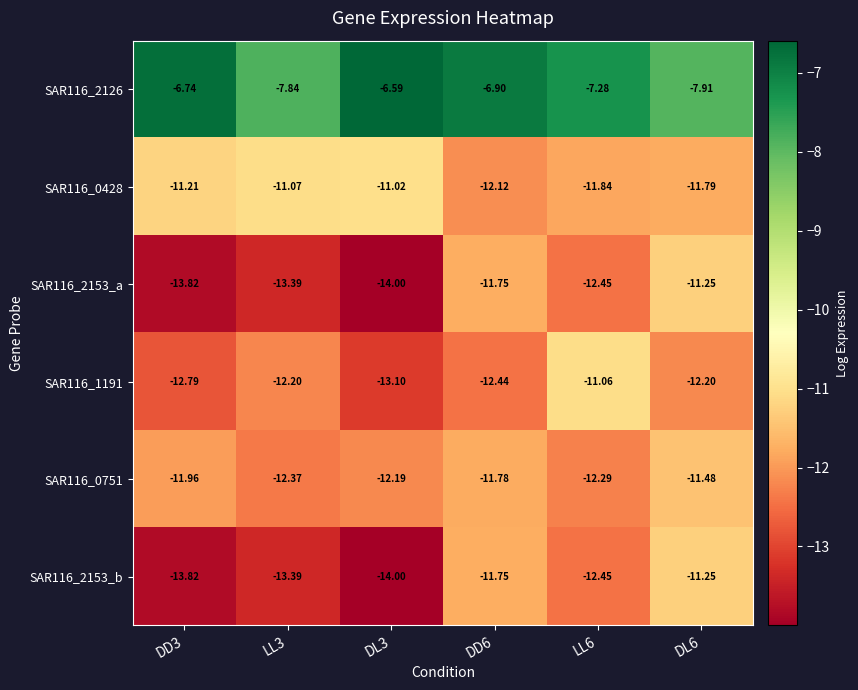

How many categories are shown in the chart?

6